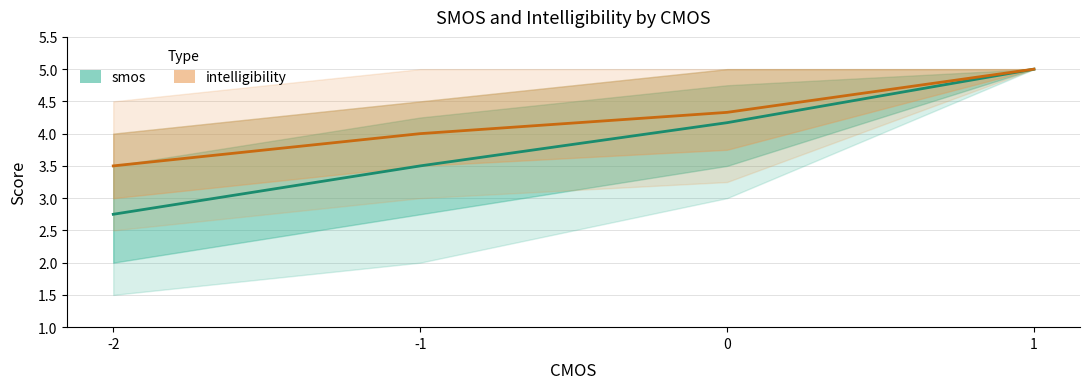

What is the difference between the second highest and minimum values in the smos series?

1.4